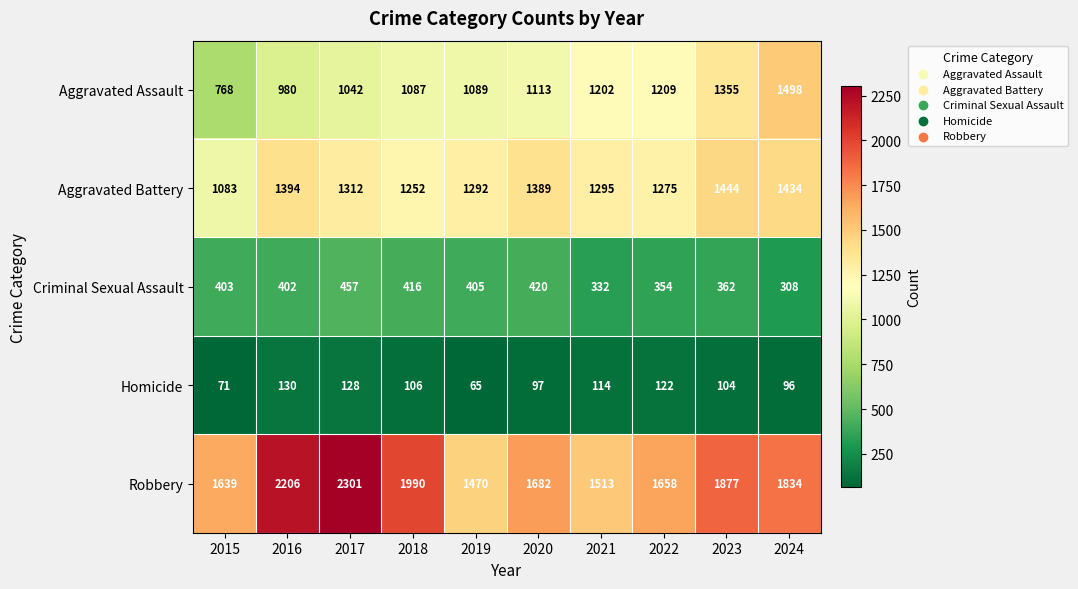

How many values in the Robbery series are below 1834?

5